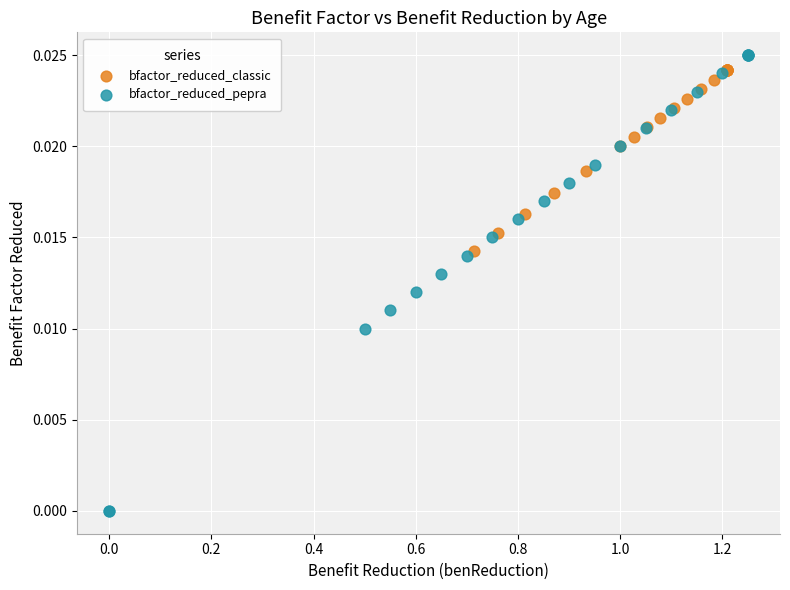

Which series has the largest Y range (max minus min)?

bfactor_reduced_pepra